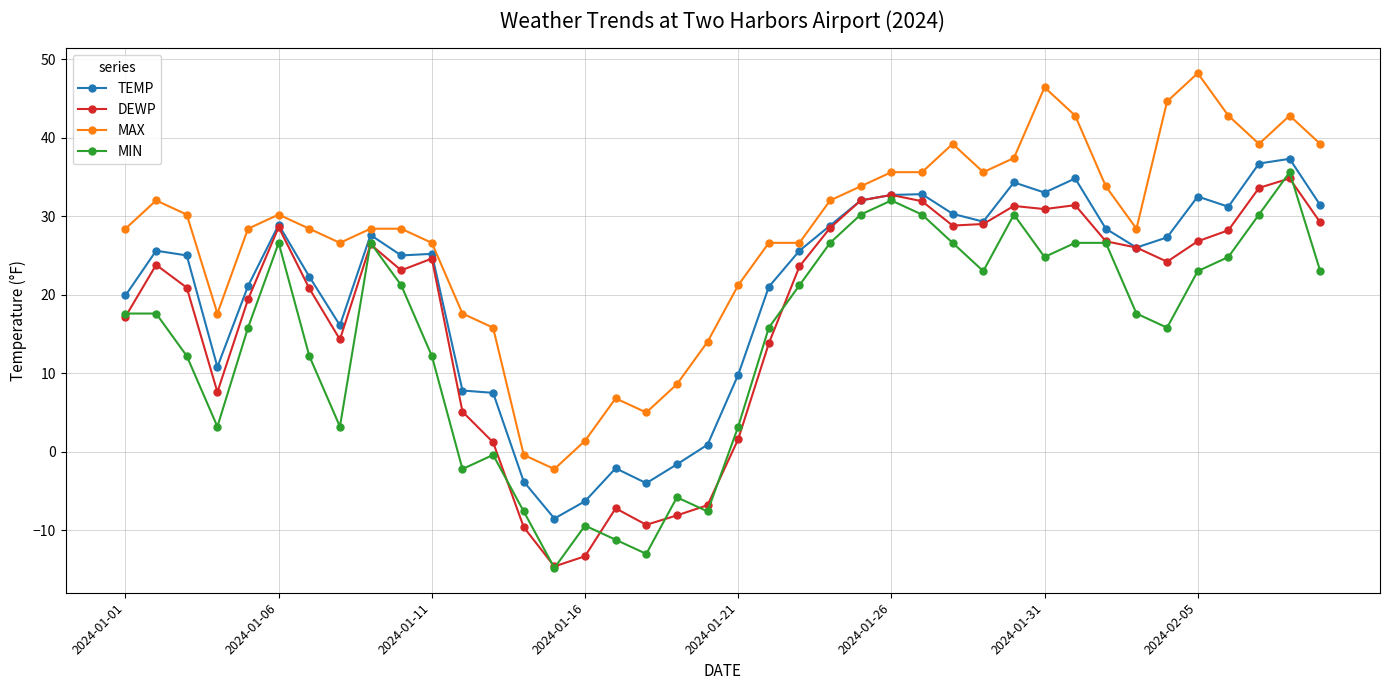

True or false: MIN has more than 2 points higher than both neighbors.

True